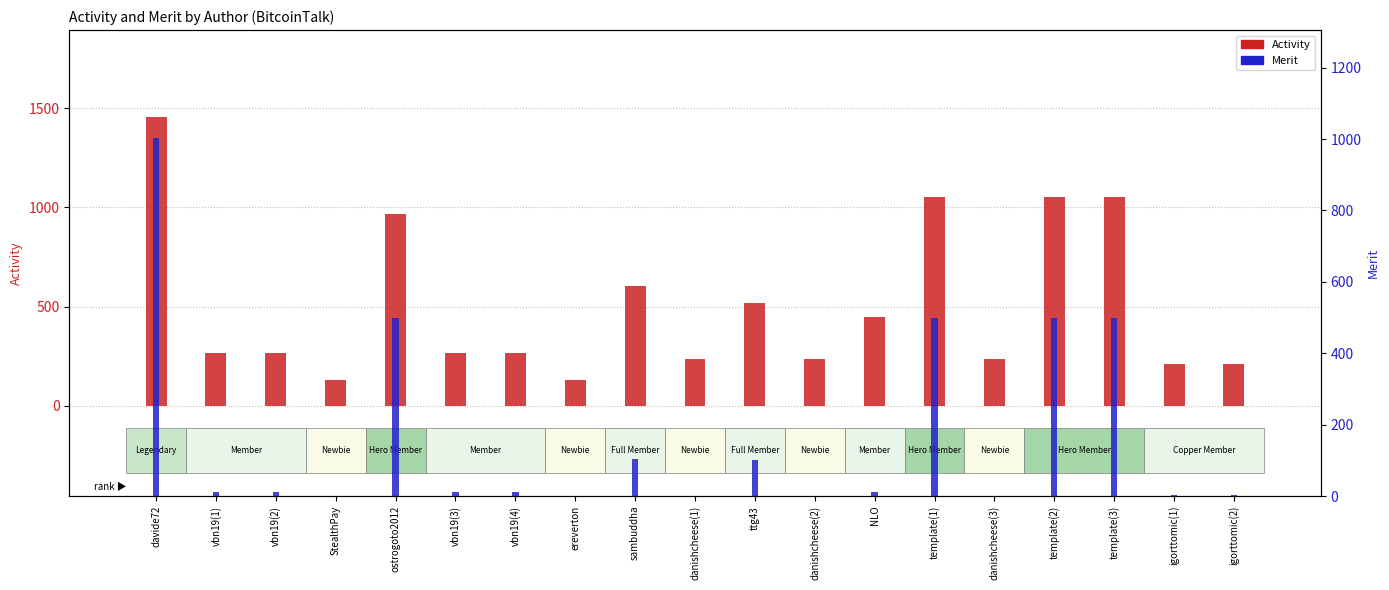

Between vbn19(2) and igorttomic(2), which series saw the biggest shift?

Activity